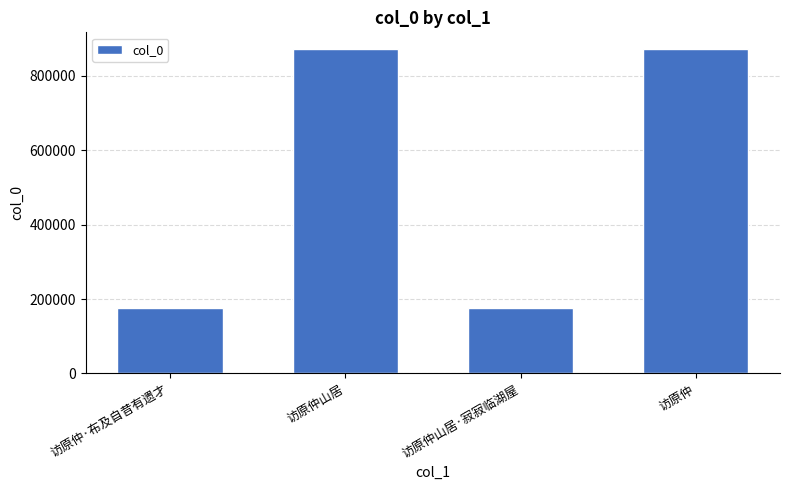

How many distinct data groups are displayed?

1